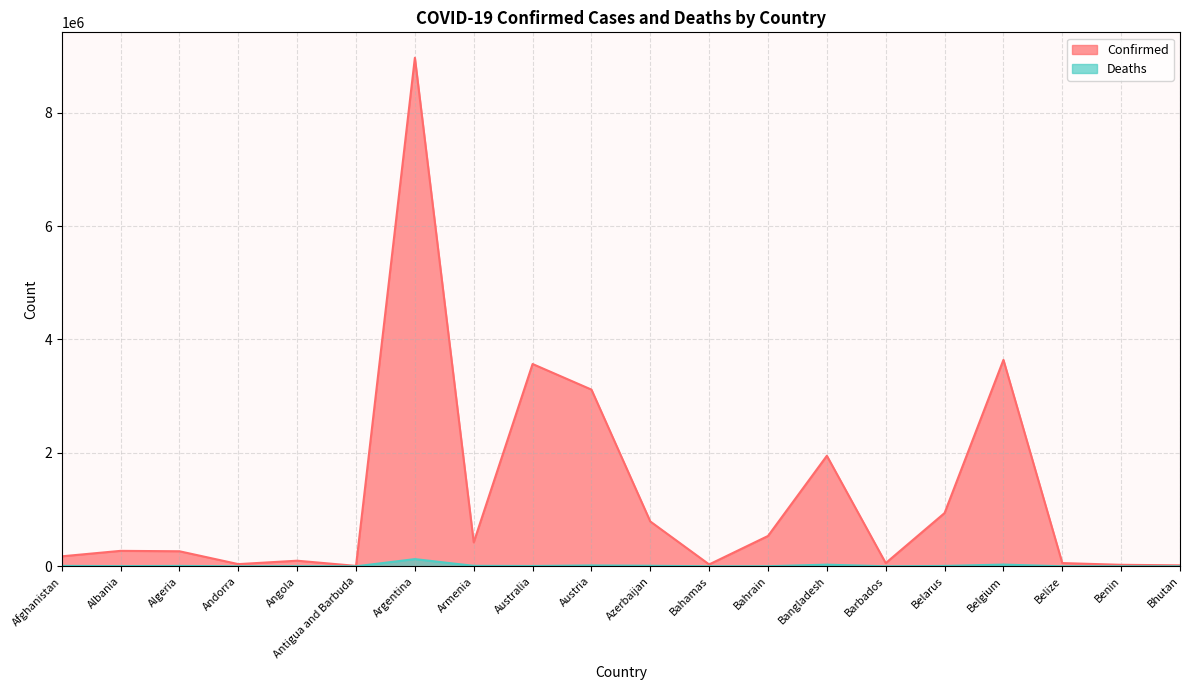

At Belarus, list the series in order from largest to smallest.

Confirmed, Deaths